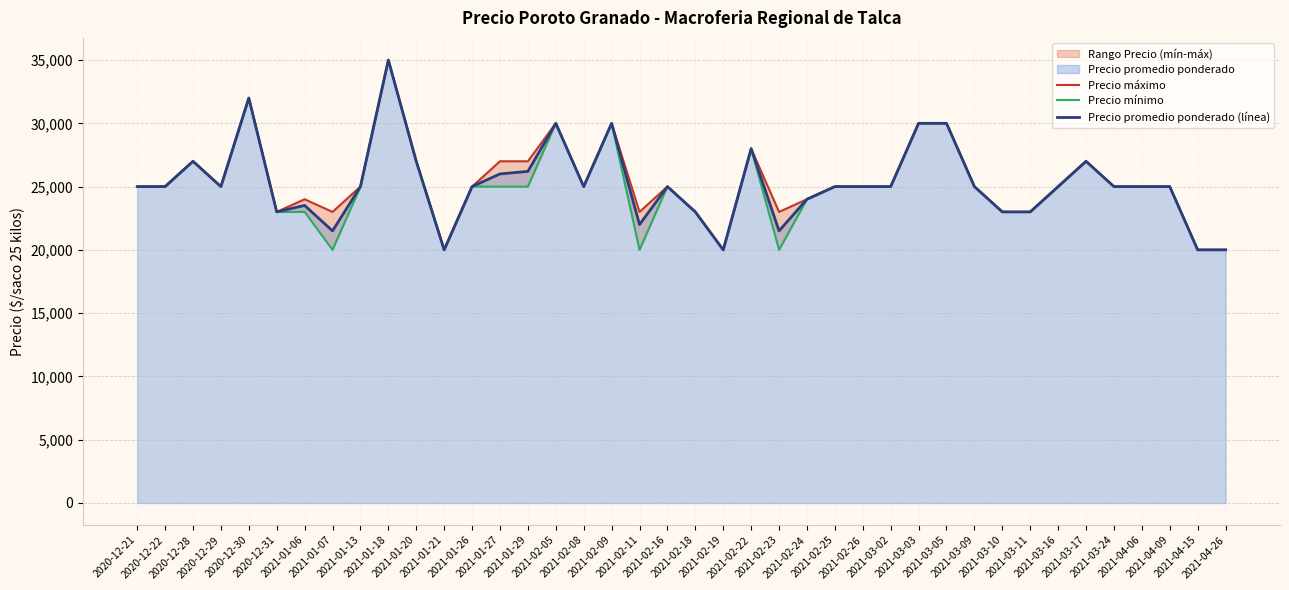

What is the highest value of the Precio promedio ponderado (línea) series?

35000